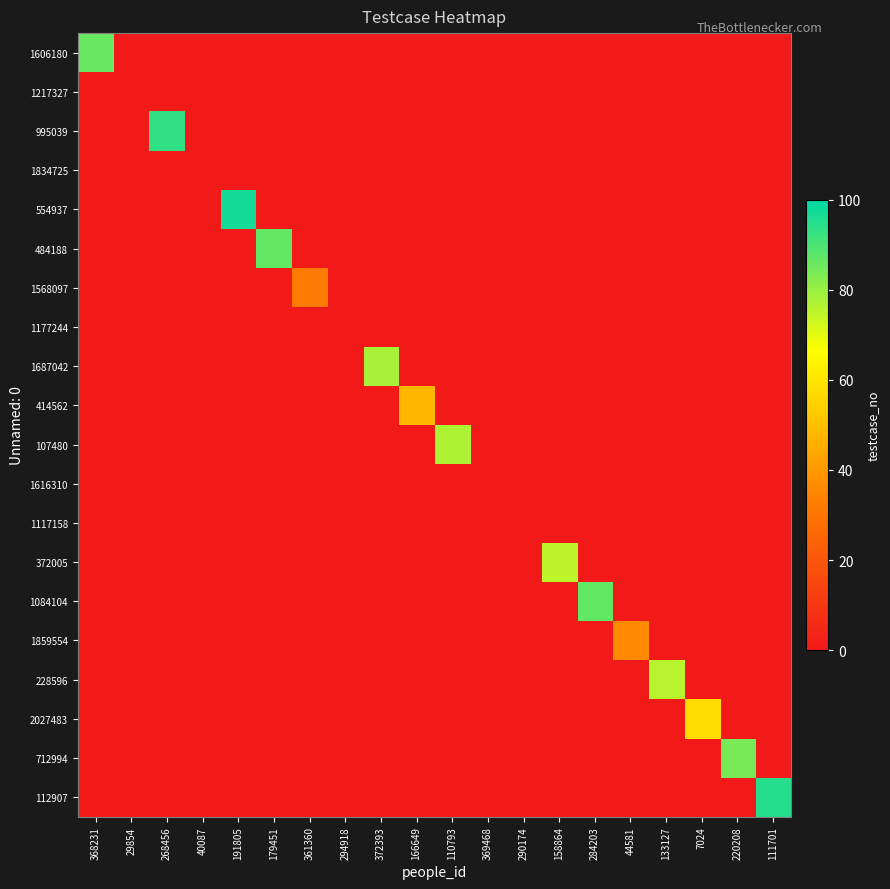

Reading left to right, list all the values displayed in this chart.

1606180: 368231=86	29854=0	268456=0	40087=0	191805=0	179451=0	361360=0	294918=0	372393=0	166649=0	110793=0	369468=0	290174=0	158864=0	284203=0	44581=0	133127=0	7024=0	220208=0	111701=0
1217327: 368231=0	29854=0	268456=0	40087=0	191805=0	179451=0	361360=0	294918=0	372393=0	166649=0	110793=0	369468=0	290174=0	158864=0	284203=0	44581=0	133127=0	7024=0	220208=0	111701=0
995039: 368231=0	29854=0	268456=93	40087=0	191805=0	179451=0	361360=0	294918=0	372393=0	166649=0	110793=0	369468=0	290174=0	158864=0	284203=0	44581=0	133127=0	7024=0	220208=0	111701=0
1834725: 368231=0	29854=0	268456=0	40087=0	191805=0	179451=0	361360=0	294918=0	372393=0	166649=0	110793=0	369468=0	290174=0	158864=0	284203=0	44581=0	133127=0	7024=0	220208=0	111701=0
554937: 368231=0	29854=0	268456=0	40087=0	191805=97	179451=0	361360=0	294918=0	372393=0	166649=0	110793=0	369468=0	290174=0	158864=0	284203=0	44581=0	133127=0	7024=0	220208=0	111701=0
484188: 368231=0	29854=0	268456=0	40087=0	191805=0	179451=87	361360=0	294918=0	372393=0	166649=0	110793=0	369468=0	290174=0	158864=0	284203=0	44581=0	133127=0	7024=0	220208=0	111701=0
1568097: 368231=0	29854=0	268456=0	40087=0	191805=0	179451=0	361360=32	294918=0	372393=0	166649=0	110793=0	369468=0	290174=0	158864=0	284203=0	44581=0	133127=0	7024=0	220208=0	111701=0
1177244: 368231=0	29854=0	268456=0	40087=0	191805=0	179451=0	361360=0	294918=0	372393=0	166649=0	110793=0	369468=0	290174=0	158864=0	284203=0	44581=0	133127=0	7024=0	220208=0	111701=0
1687042: 368231=0	29854=0	268456=0	40087=0	191805=0	179451=0	361360=0	294918=0	372393=78	166649=0	110793=0	369468=0	290174=0	158864=0	284203=0	44581=0	133127=0	7024=0	220208=0	111701=0
414562: 368231=0	29854=0	268456=0	40087=0	191805=0	179451=0	361360=0	294918=0	372393=0	166649=48	110793=0	369468=0	290174=0	158864=0	284203=0	44581=0	133127=0	7024=0	220208=0	111701=0
107480: 368231=0	29854=0	268456=0	40087=0	191805=0	179451=0	361360=0	294918=0	372393=0	166649=0	110793=77	369468=0	290174=0	158864=0	284203=0	44581=0	133127=0	7024=0	220208=0	111701=0
1616310: 368231=0	29854=0	268456=0	40087=0	191805=0	179451=0	361360=0	294918=0	372393=0	166649=0	110793=0	369468=0	290174=0	158864=0	284203=0	44581=0	133127=0	7024=0	220208=0	111701=0
1117158: 368231=0	29854=0	268456=0	40087=0	191805=0	179451=0	361360=0	294918=0	372393=0	166649=0	110793=0	369468=0	290174=0	158864=0	284203=0	44581=0	133127=0	7024=0	220208=0	111701=0
372005: 368231=0	29854=0	268456=0	40087=0	191805=0	179451=0	361360=0	294918=0	372393=0	166649=0	110793=0	369468=0	290174=0	158864=75	284203=0	44581=0	133127=0	7024=0	220208=0	111701=0
1084104: 368231=0	29854=0	268456=0	40087=0	191805=0	179451=0	361360=0	294918=0	372393=0	166649=0	110793=0	369468=0	290174=0	158864=0	284203=87	44581=0	133127=0	7024=0	220208=0	111701=0
1859554: 368231=0	29854=0	268456=0	40087=0	191805=0	179451=0	361360=0	294918=0	372393=0	166649=0	110793=0	369468=0	290174=0	158864=0	284203=0	44581=36	133127=0	7024=0	220208=0	111701=0
228596: 368231=0	29854=0	268456=0	40087=0	191805=0	179451=0	361360=0	294918=0	372393=0	166649=0	110793=0	369468=0	290174=0	158864=0	284203=0	44581=0	133127=76	7024=0	220208=0	111701=0
2027483: 368231=0	29854=0	268456=0	40087=0	191805=0	179451=0	361360=0	294918=0	372393=0	166649=0	110793=0	369468=0	290174=0	158864=0	284203=0	44581=0	133127=0	7024=58	220208=0	111701=0
712994: 368231=0	29854=0	268456=0	40087=0	191805=0	179451=0	361360=0	294918=0	372393=0	166649=0	110793=0	369468=0	290174=0	158864=0	284203=0	44581=0	133127=0	7024=0	220208=84	111701=0
112907: 368231=0	29854=0	268456=0	40087=0	191805=0	179451=0	361360=0	294918=0	372393=0	166649=0	110793=0	369468=0	290174=0	158864=0	284203=0	44581=0	133127=0	7024=0	220208=0	111701=95